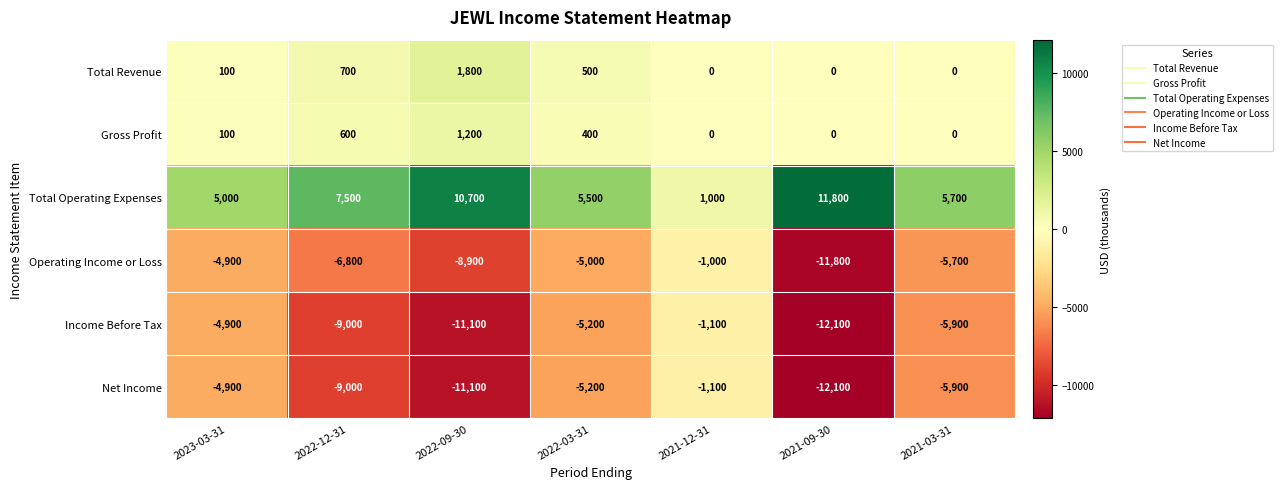

What is the total value across all series at 2021-09-30?

-24200